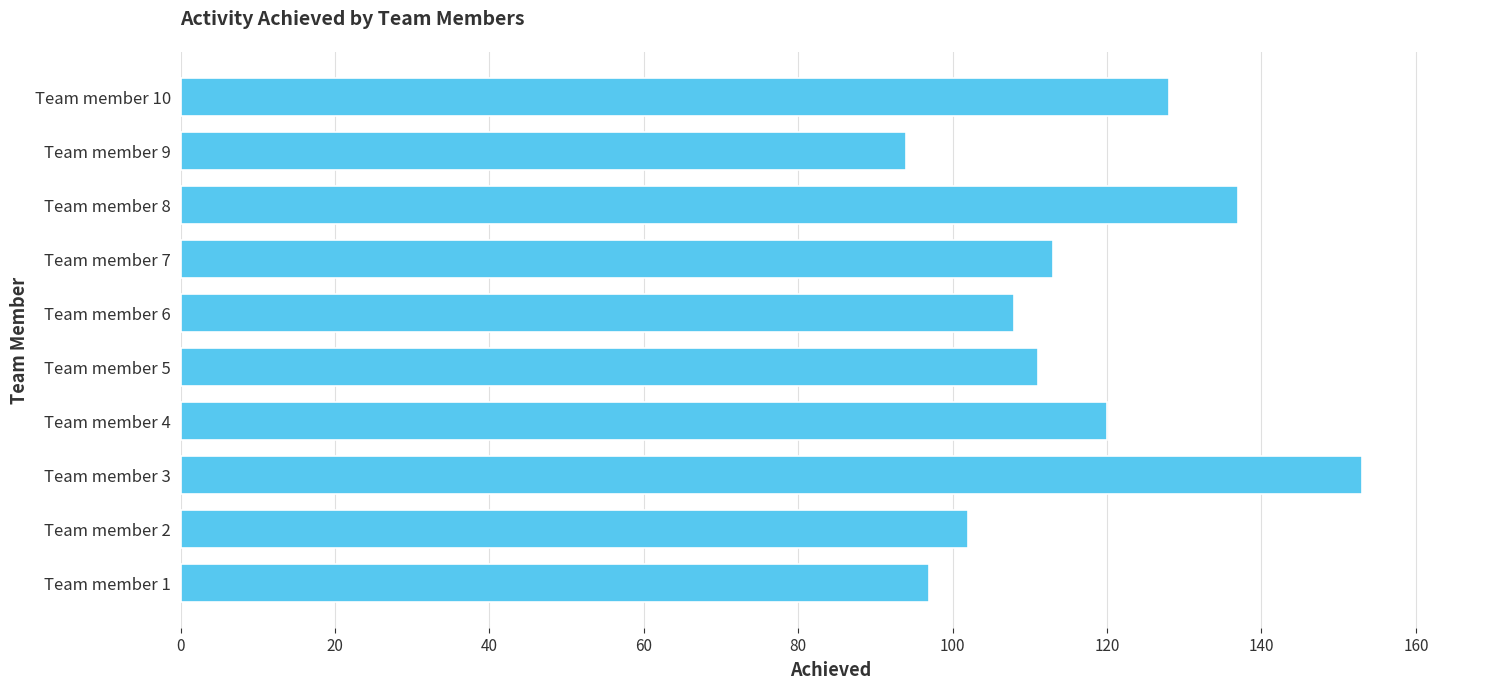

Does the chart contain any negative values?

No